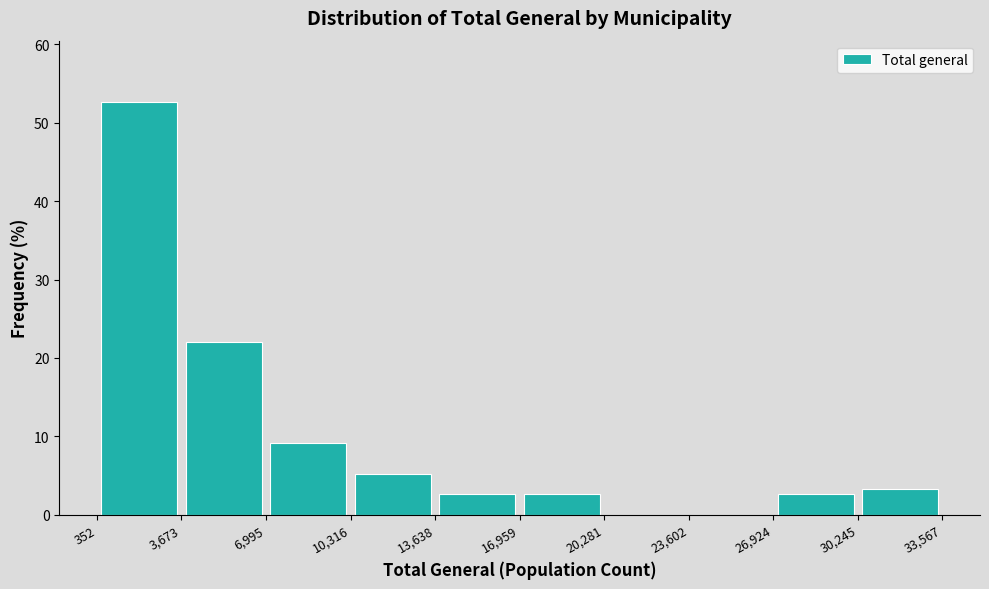

Which range on the x-axis has the tallest bar?

352 to 3,673